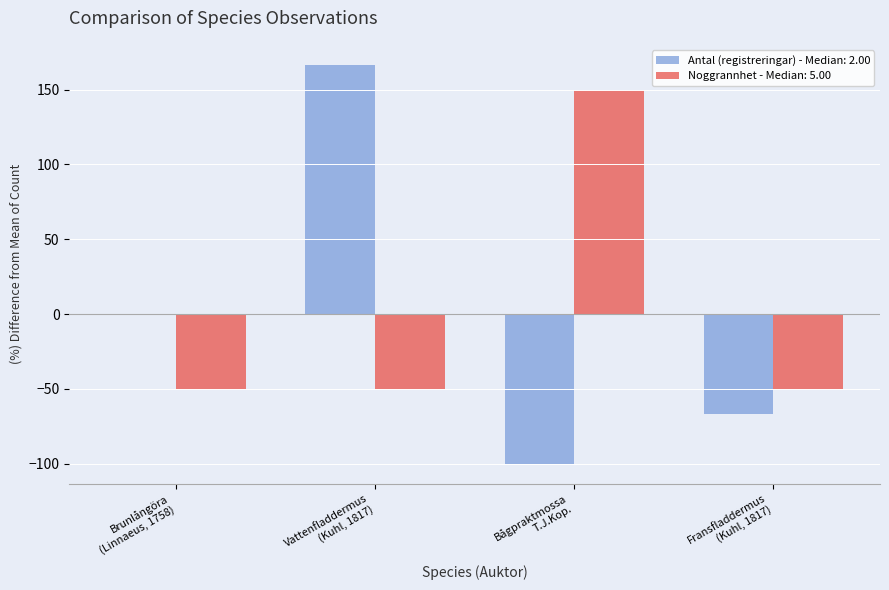

What is the maximum value shown in the chart?

166.7